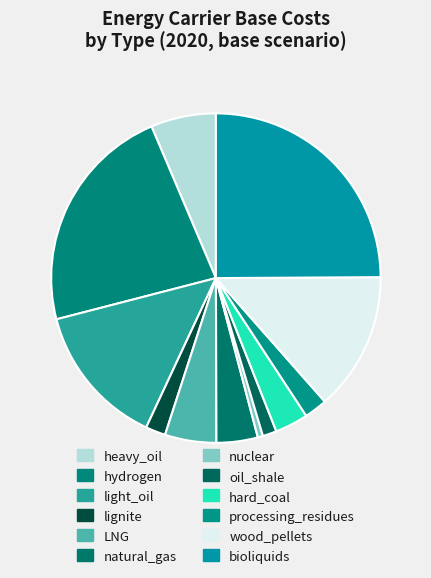

The light_oil slice represents 14% of the pie. True or false?

True